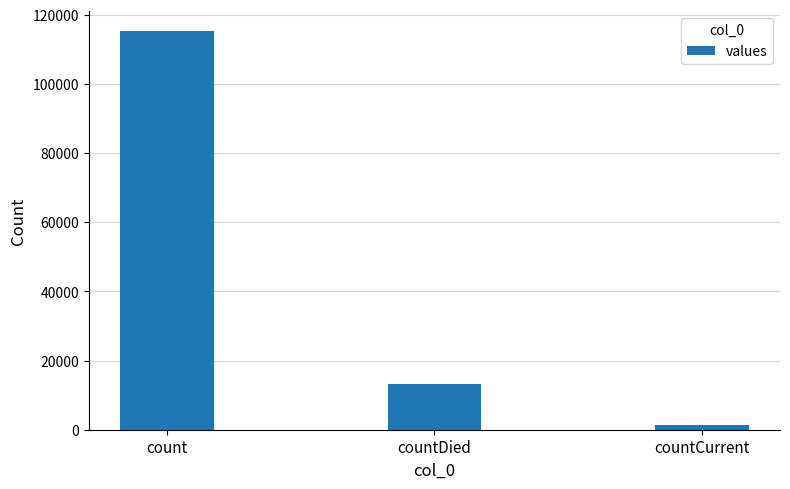

Reading right to left, list all the values displayed in this chart.

1383	13343	115379